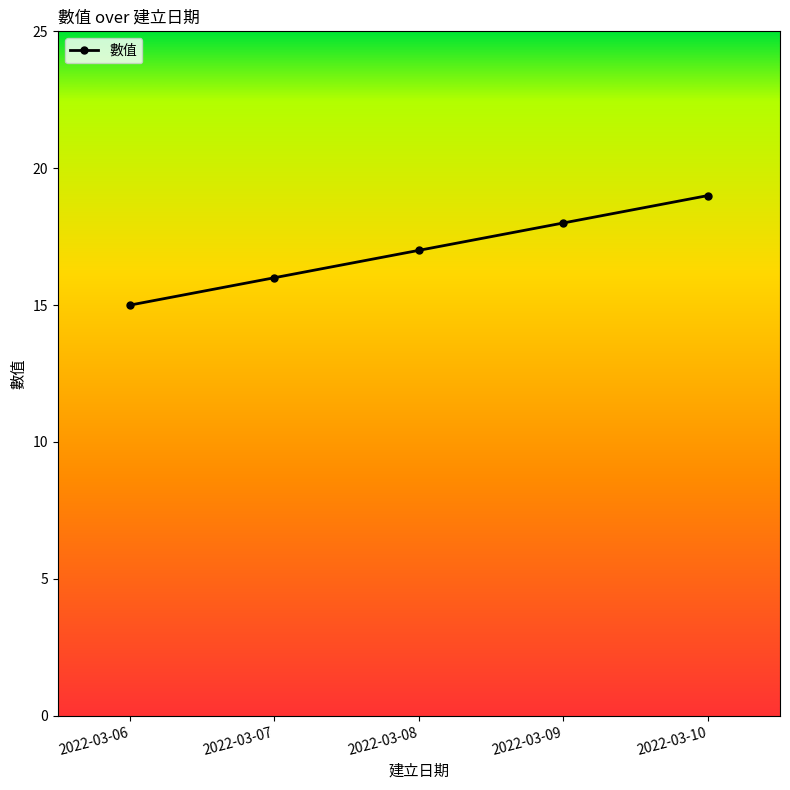

What is the ratio of the value at 2022-03-10 to the value at 2022-03-09?

1.1